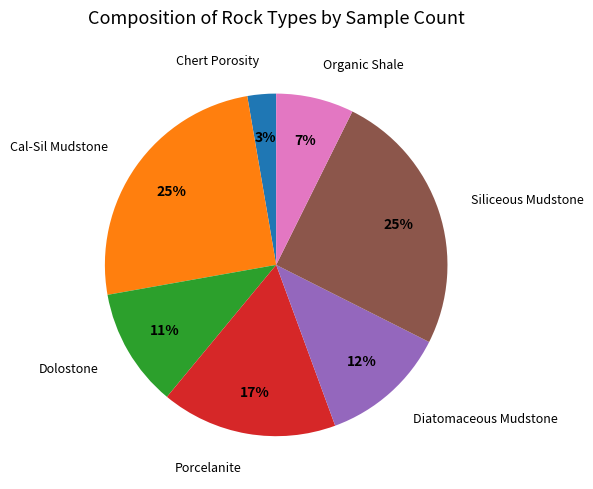

Is there any slice that represents more than half of the pie?

No